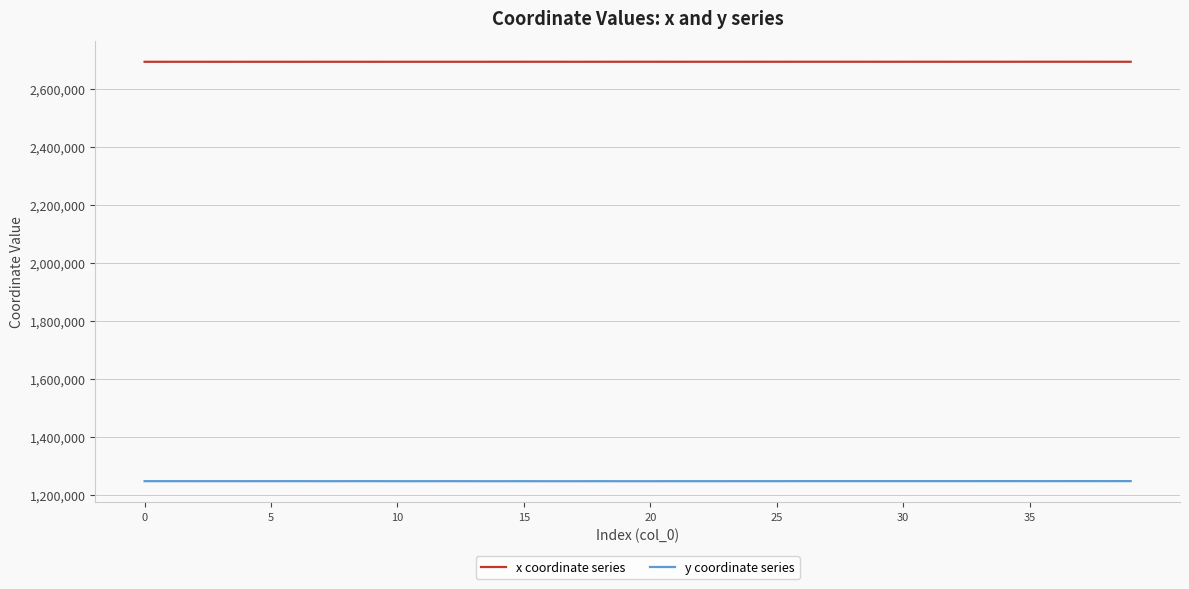

List the series in order of their overall mean, lowest first.

y coordinate series, x coordinate series